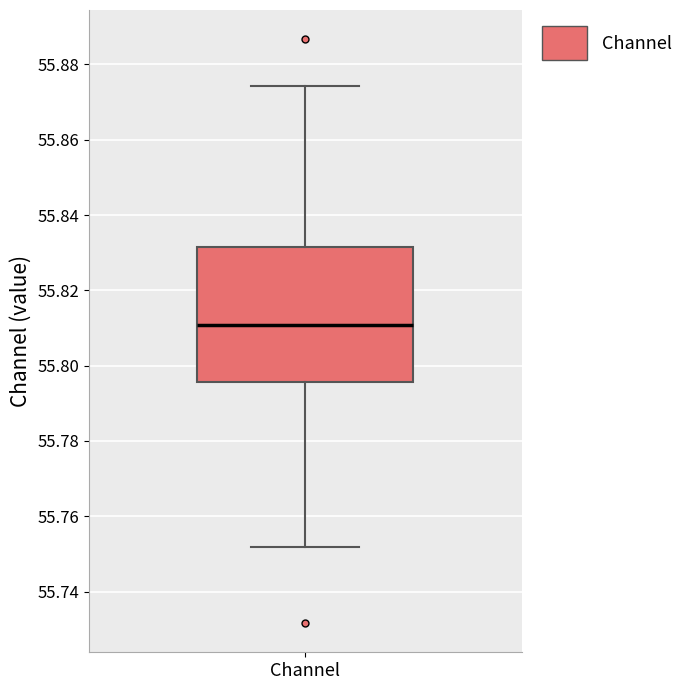

Transcribe this box plot: give where the median line is, the range the box spans, and where the two whiskers end, as read against the y-axis. The values are not printed on the chart, so give them approximately, as read against the axis.

median 55.810, box 55.796 to 55.832, whiskers 55.752 to 55.874